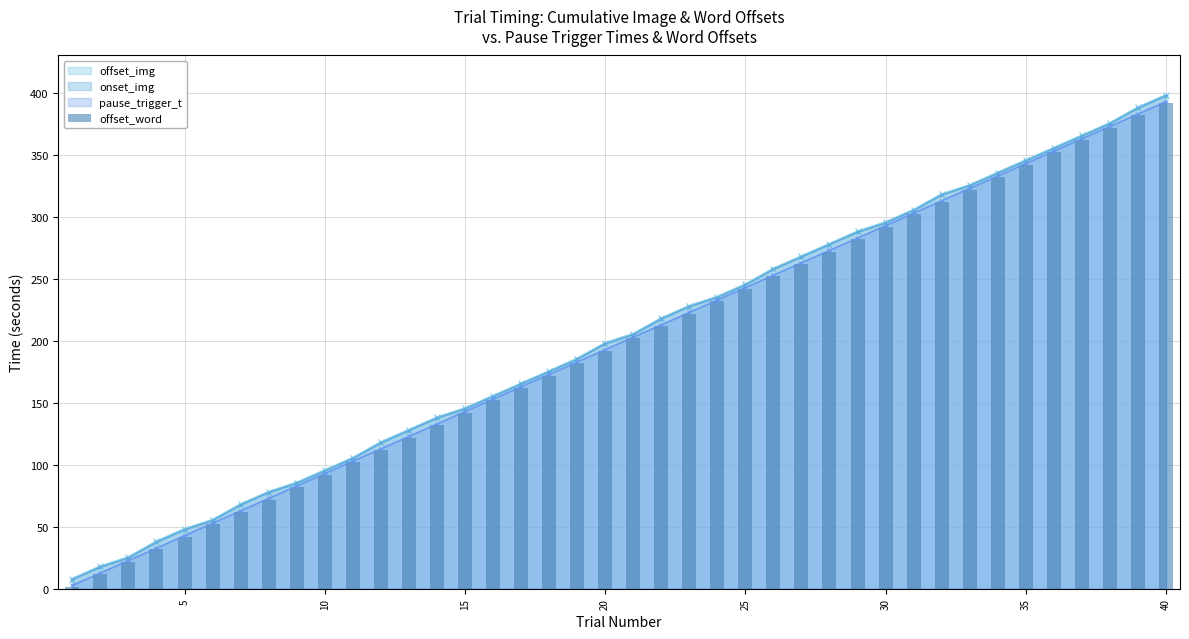

How many bars are there in total?

40